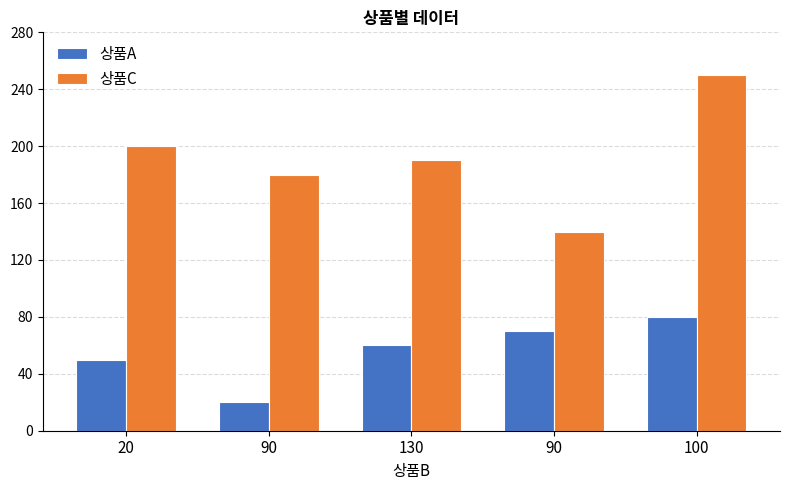

What is the spread (max minus min) of values at 130?

130